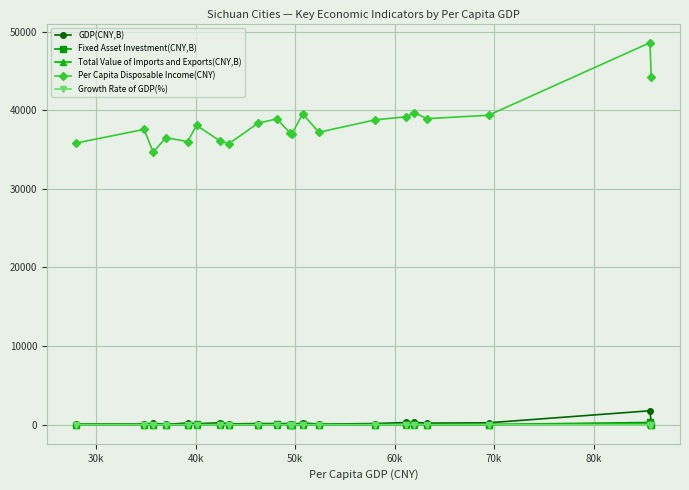

True or false: Total Value of Imports and Exports(CNY,B) has more than 0 points higher than both neighbors.

True